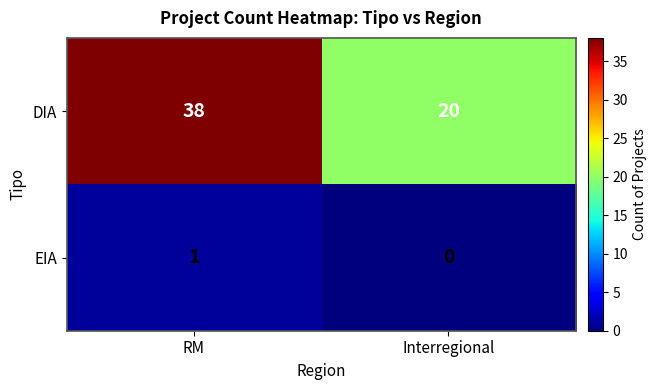

How many values in EIA are above zero?

1